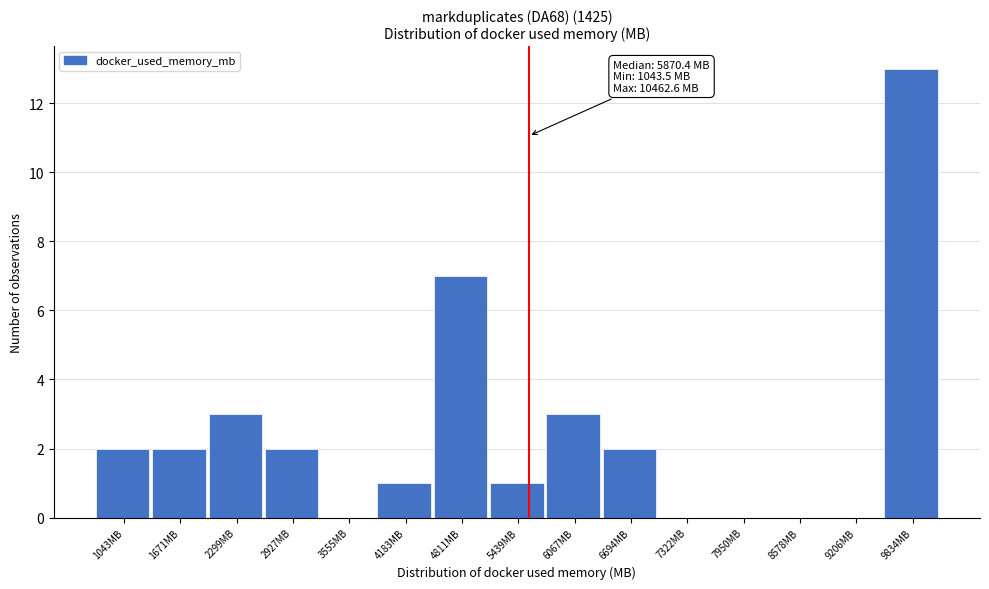

Reading left to right, what are all the values shown in this chart?

1043MB=2	1671MB=2	2299MB=3	2927MB=2	3555MB=0	4183MB=1	4811MB=7	5439MB=1	6067MB=3	6694MB=2	7322MB=0	7950MB=0	8578MB=0	9206MB=0	9834MB=13